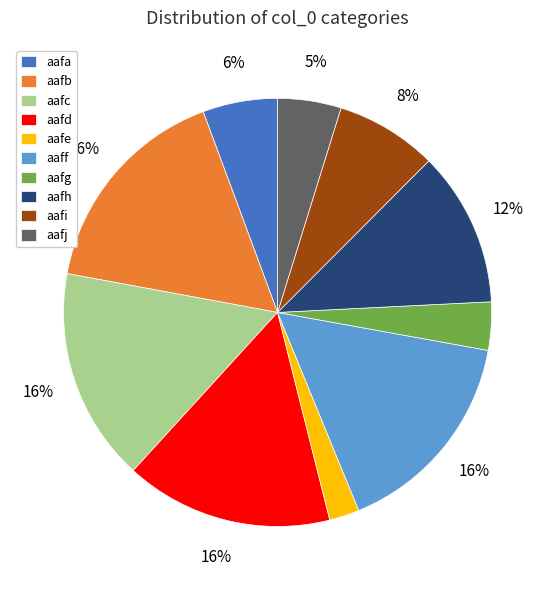

Count the number of slices in the pie.

10